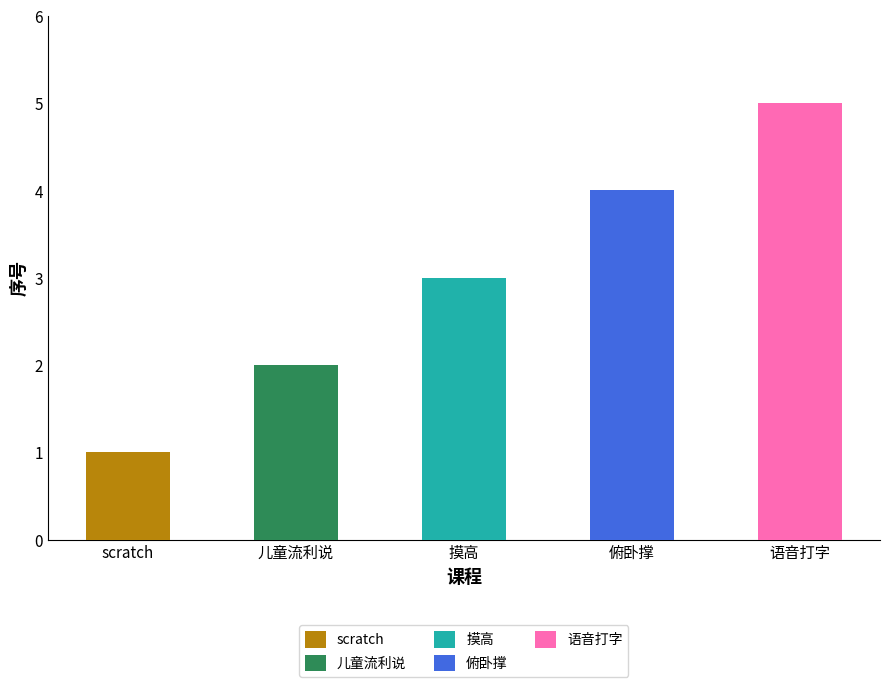

Reading left to right, what are all the values shown in this chart?

1	2	3	4	5